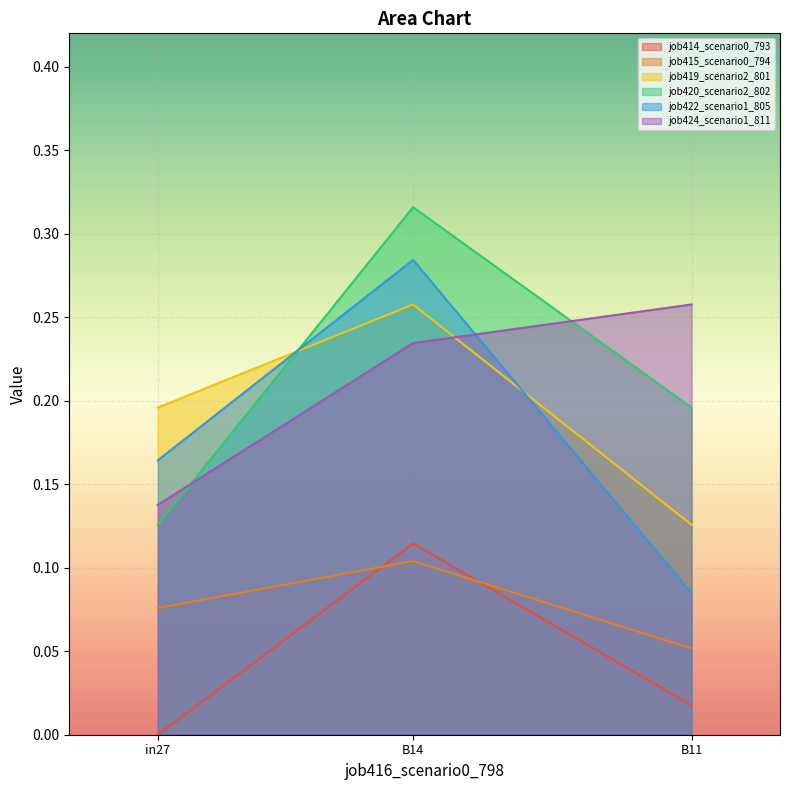

What position from the right is in27?

3